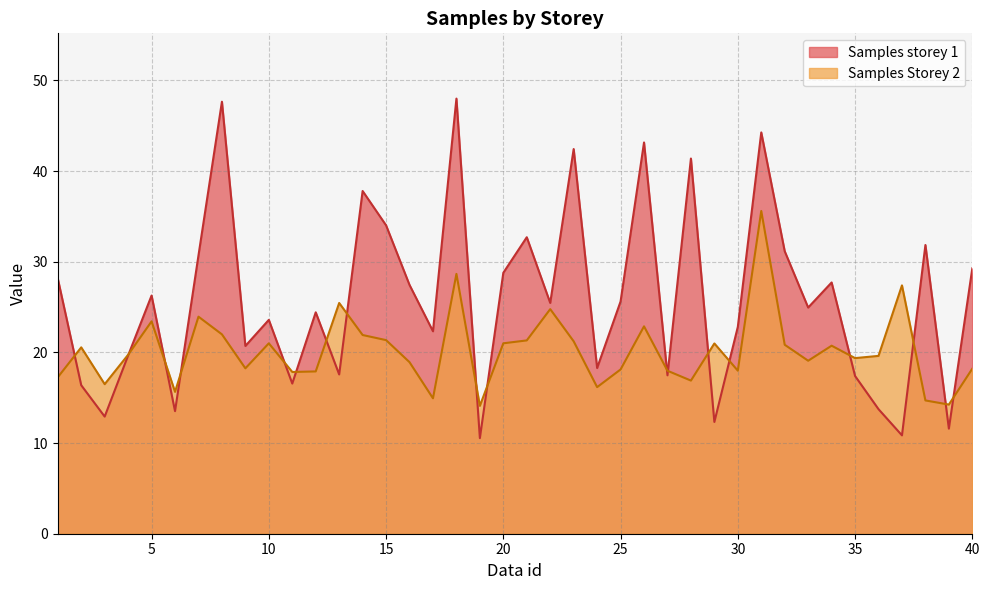

At which label does Samples storey 1 reach its minimum?

19